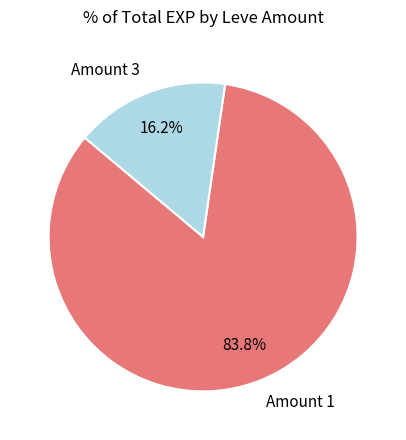

Rank the categories by value from lowest to highest.

Amount 3, Amount 1